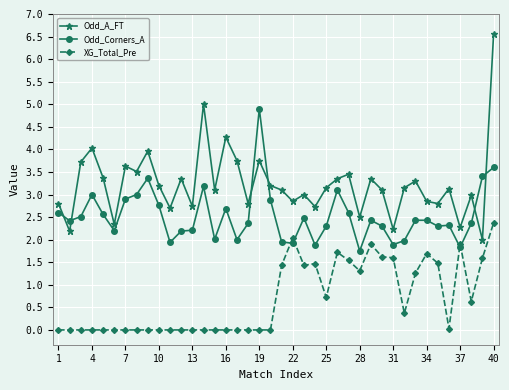

What is the value of the Odd_Corners_A point at the 38th from the left?

2.4